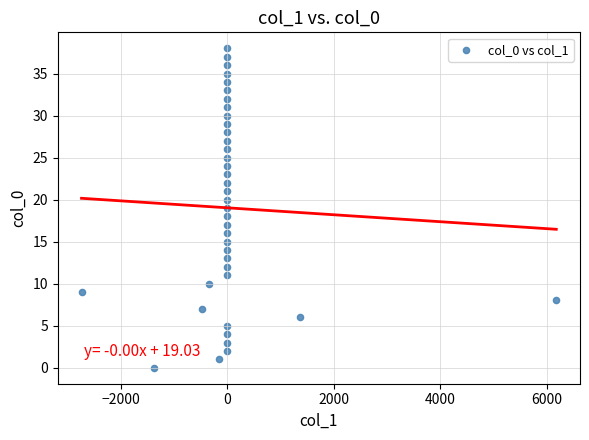

What is the range of Y values (max minus min)?

38